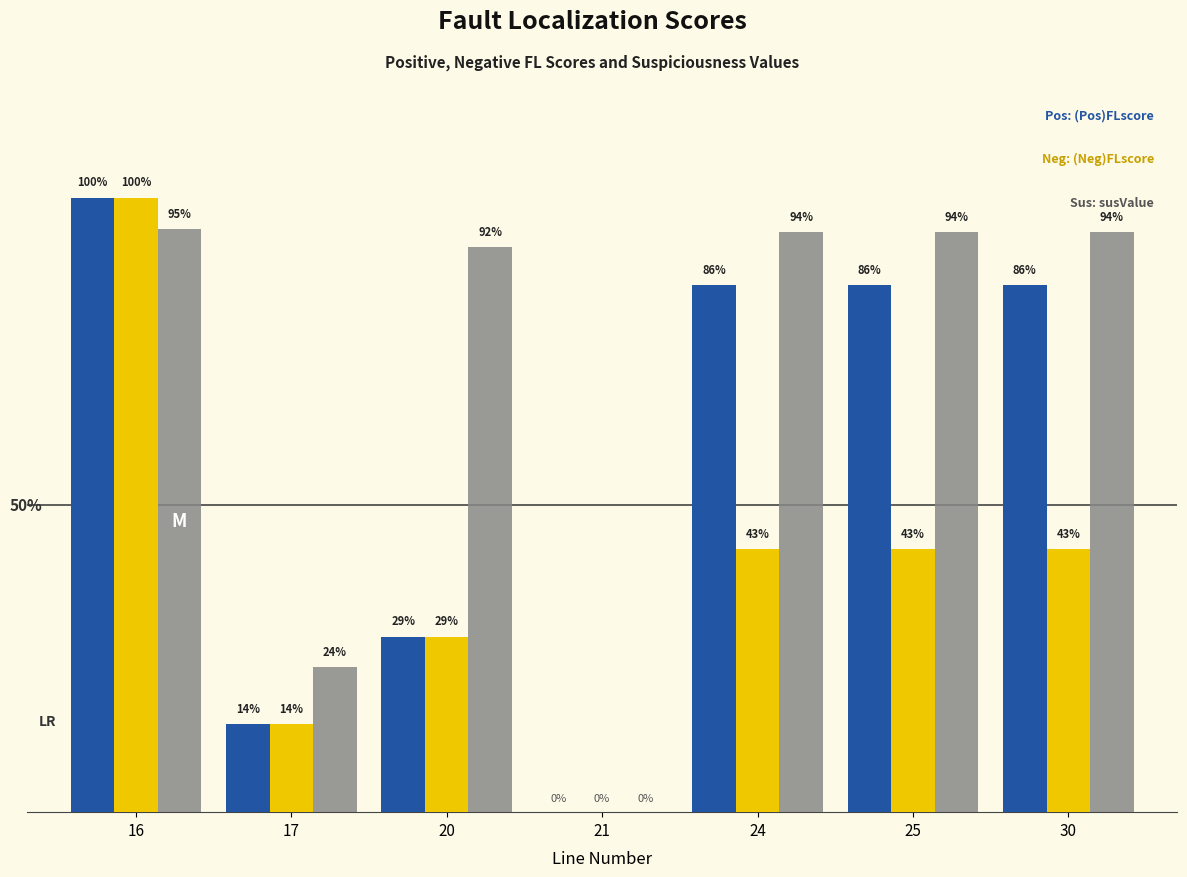

Reading left to right, what are all the values shown in this chart?

(Pos)FLscore: 16=1.0	17=0.1	20=0.3	21=0.0	24=0.9	25=0.9	30=0.9
(Neg)FLscore: 16=1.0	17=0.1	20=0.3	21=0.0	24=0.4	25=0.4	30=0.4
susValue: 16=0.9	17=0.2	20=0.9	21=0.0	24=0.9	25=0.9	30=0.9